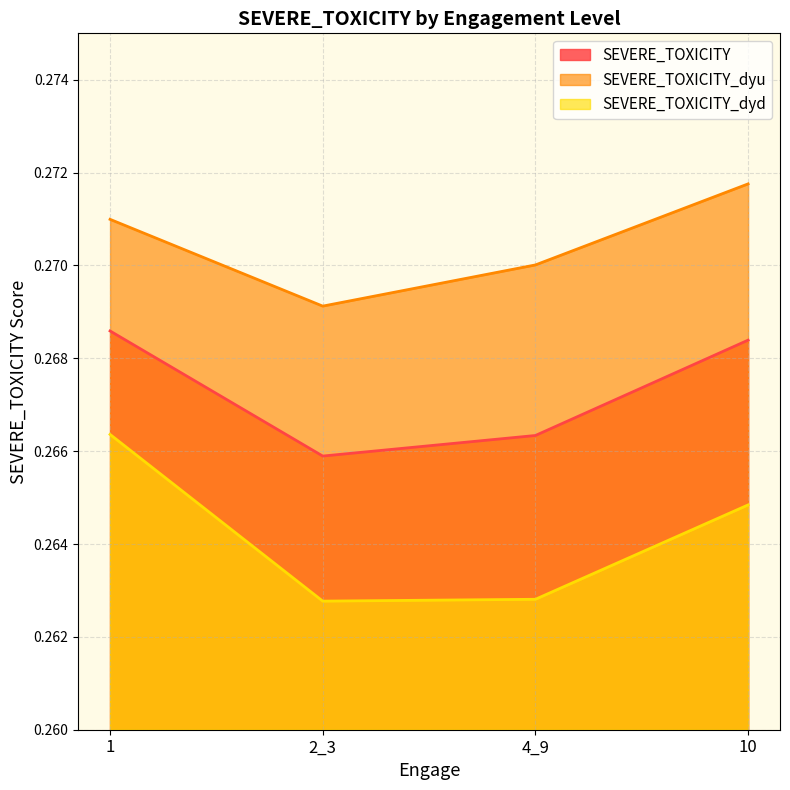

What is the value of the SEVERE_TOXICITY point at the 4th from the left?

0.3